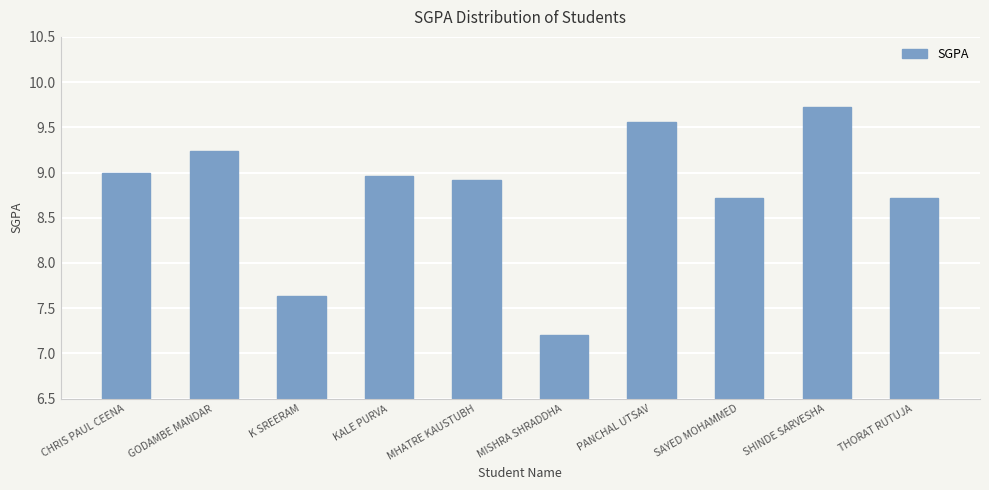

How many data points are less than 8?

2